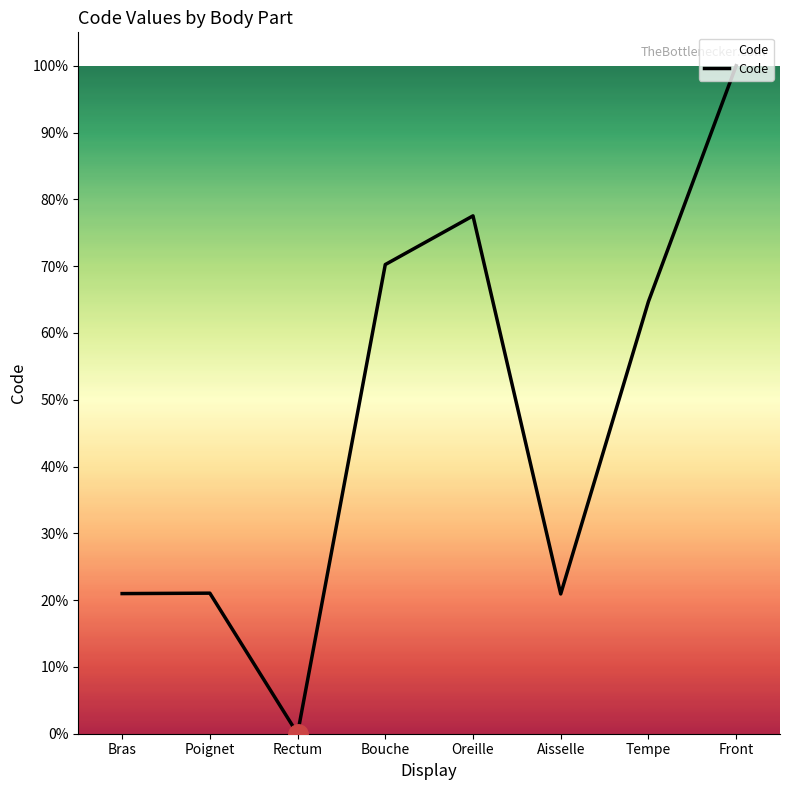

Approximately how many times larger is the value at Oreille compared to Bras?

3.7